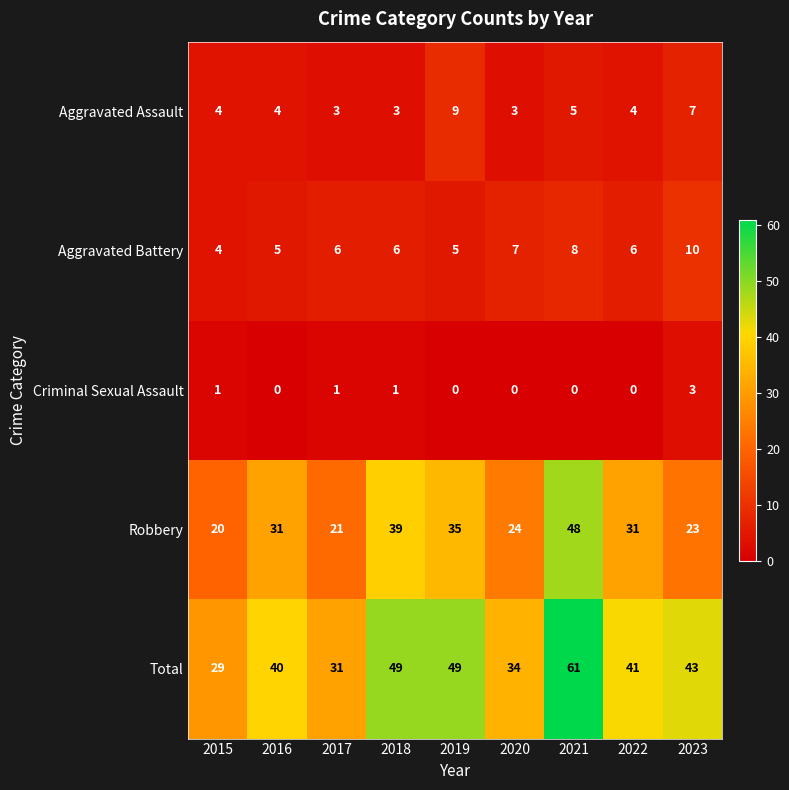

At which label is Total closest to 45?

2023